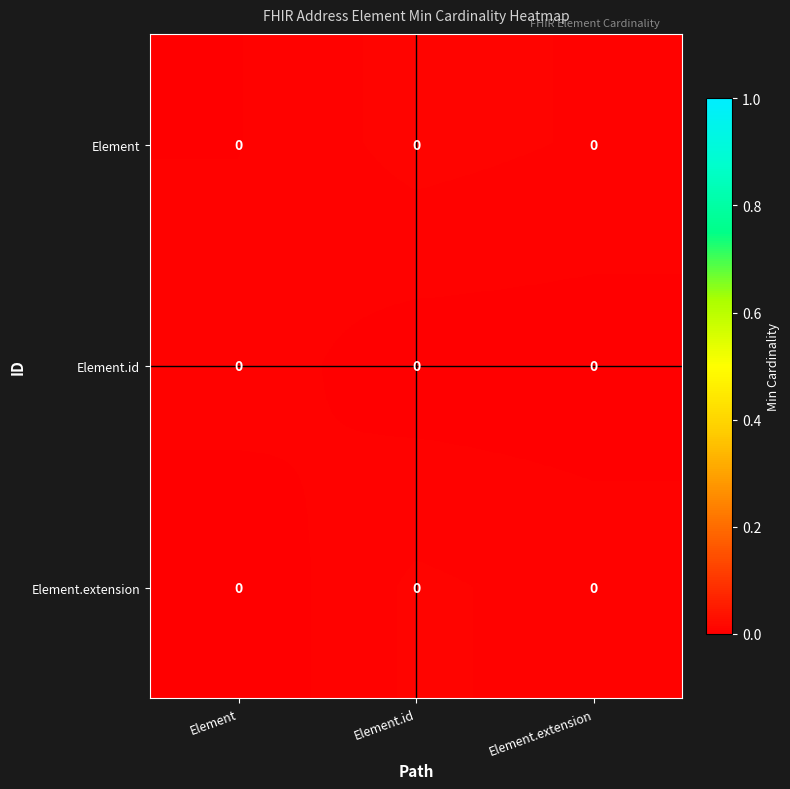

List the labels in order of Element.id value, largest first.

Element, Element.id, Element.extension